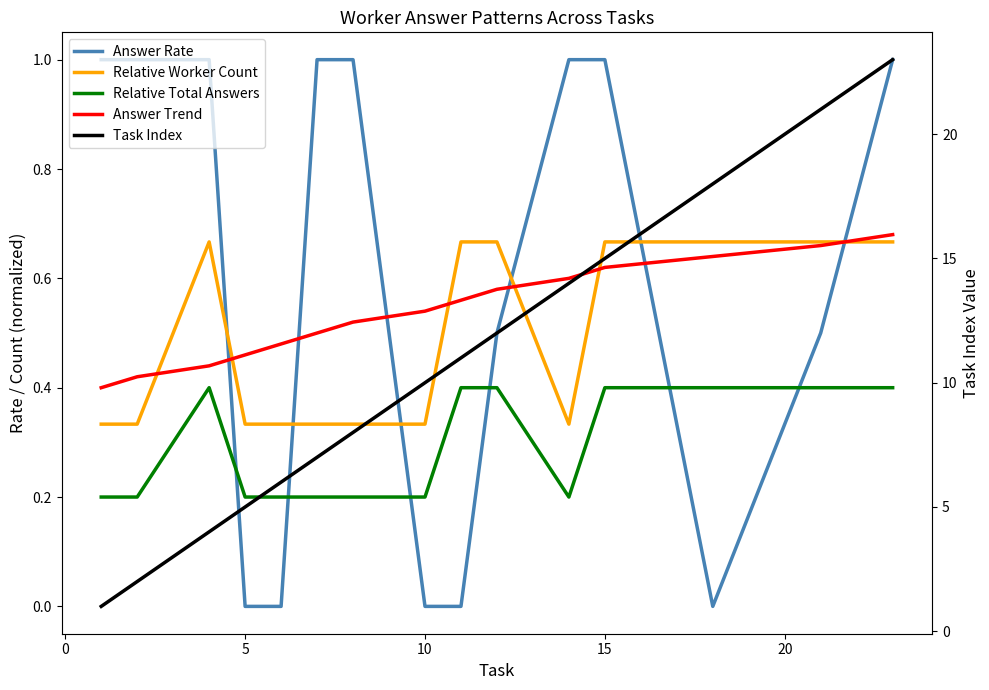

The Answer Rate series shows 1.0 at 0. True or false?

True